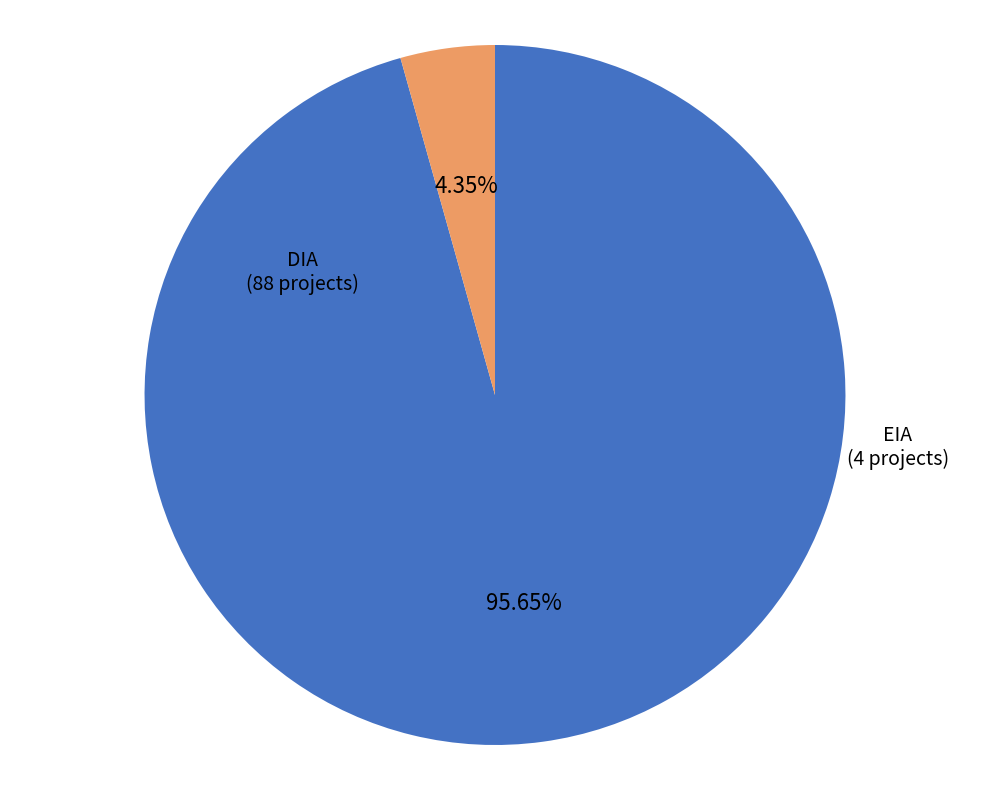

Combined, what portion of the pie is DIA and EIA?

100.0%